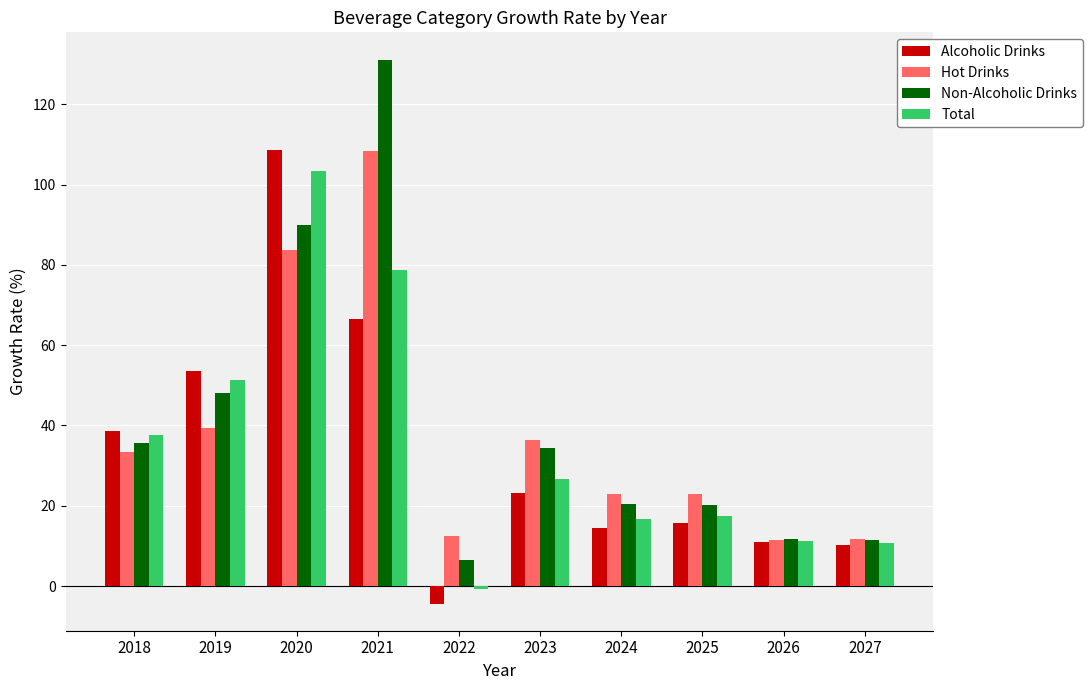

How many values in Total are above zero?

9